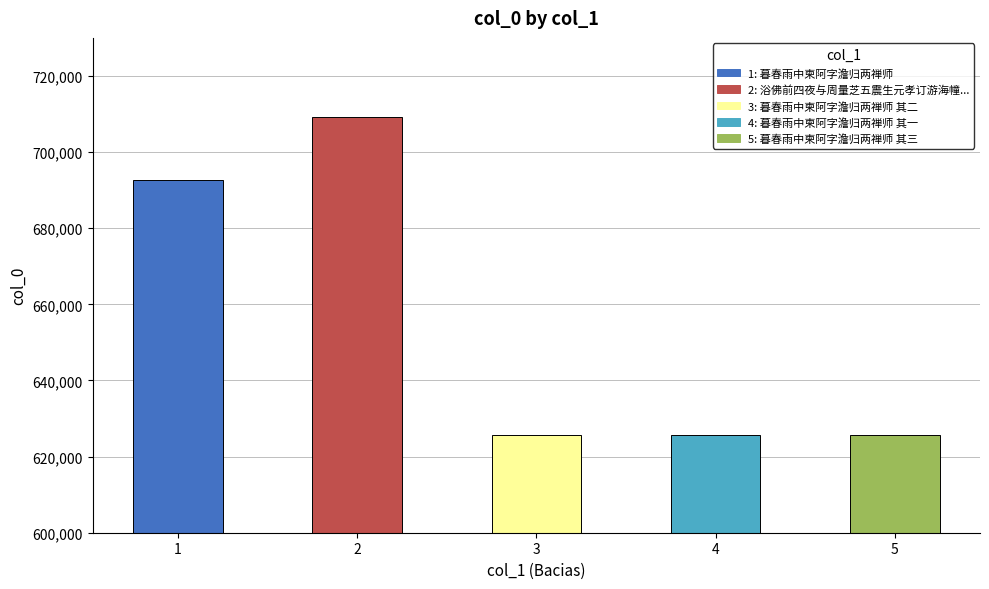

What is the sum of all values?

3279212